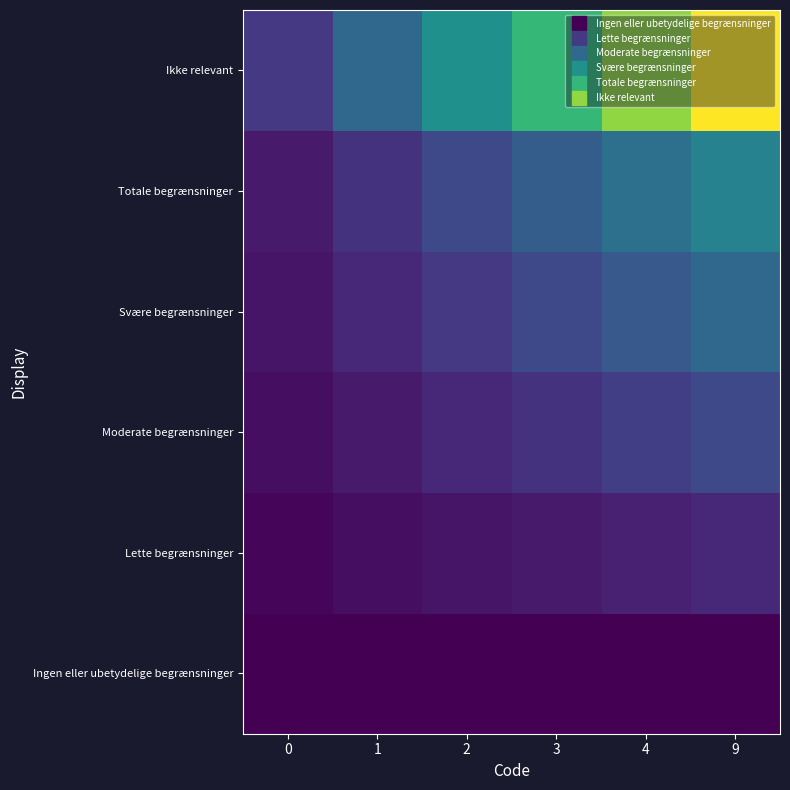

Reading left to right, what are all the values shown in this chart?

Ingen eller ubetydelige begrænsninger: 0=0.0	1=0.0	2=0.0	3=0.0	4=0.0	9=0.0
Lette begrænsninger: 0=0.0	1=0.0	2=0.1	3=0.1	4=0.1	9=0.1
Moderate begrænsninger: 0=0.0	1=0.1	2=0.1	3=0.1	4=0.2	9=0.2
Svære begrænsninger: 0=0.1	1=0.1	2=0.2	3=0.2	4=0.3	9=0.3
Totale begrænsninger: 0=0.1	1=0.1	2=0.2	3=0.3	4=0.4	9=0.4
Ikke relevant: 0=0.2	1=0.3	2=0.5	3=0.7	4=0.8	9=1.0